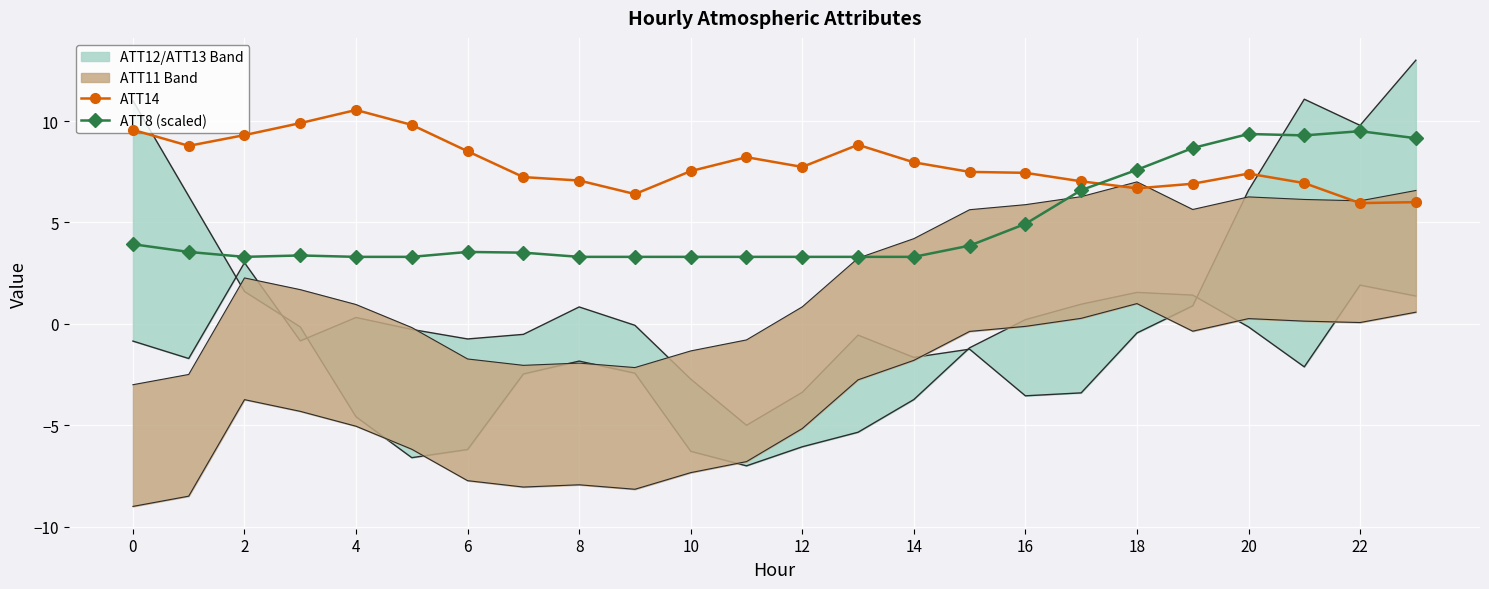

How many intersections are there between ATT14 and ATT8 (scaled)?

1